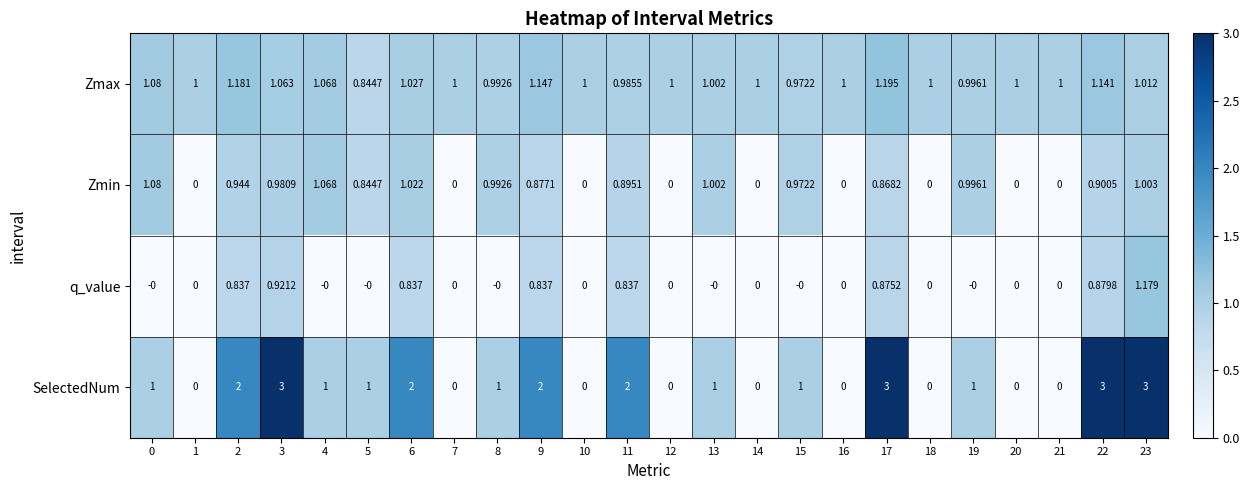

List the series in order of their peak value, lowest first.

Zmin, q_value, Zmax, SelectedNum